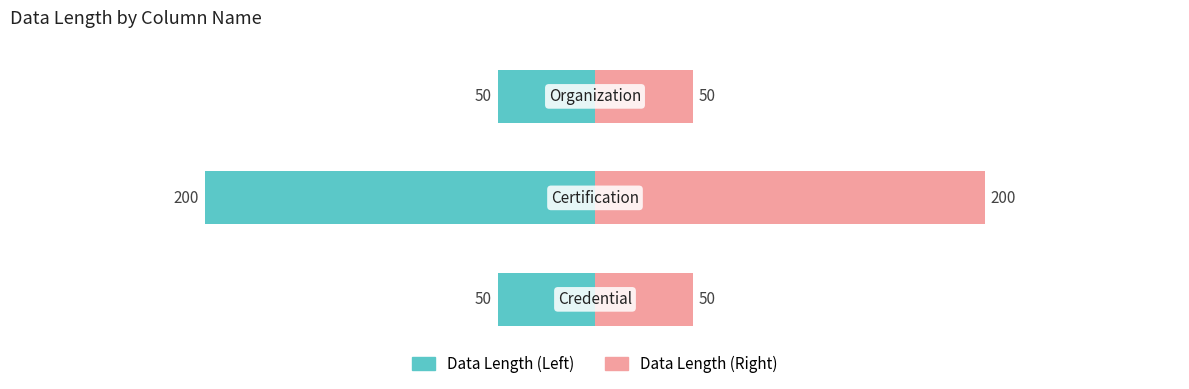

List the labels in order of value, largest first.

Certification, Credential, Organization